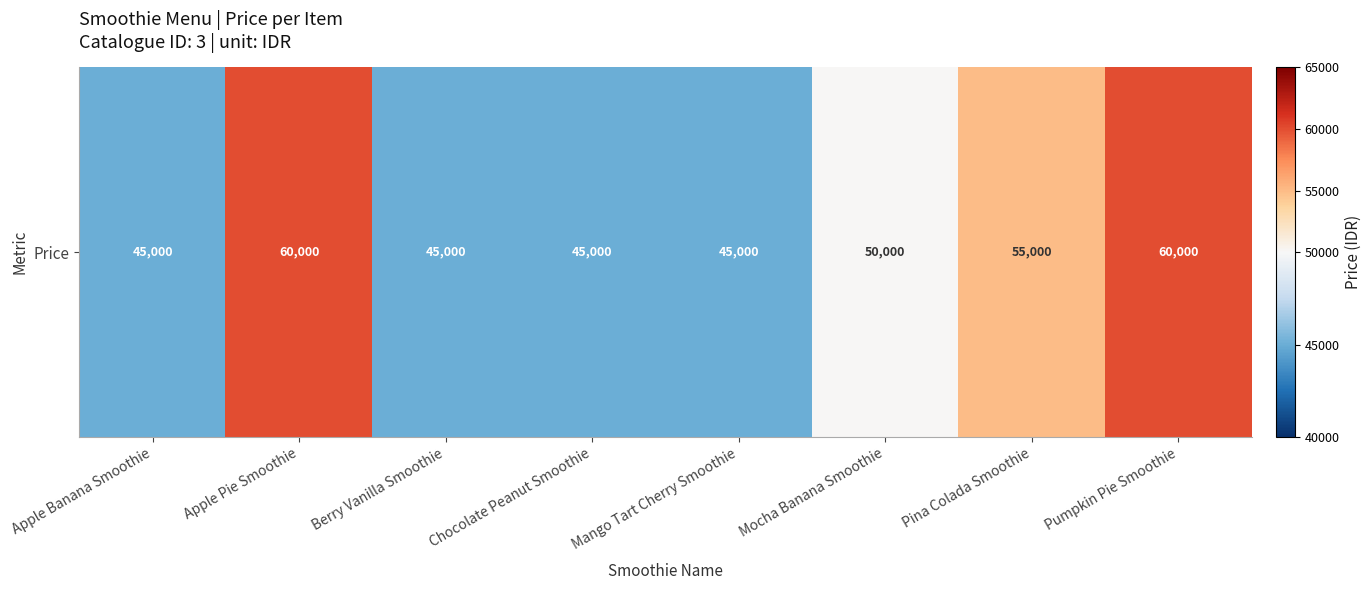

List the labels in order of value, largest first.

Apple Pie Smoothie, Pumpkin Pie Smoothie, Pina Colada Smoothie, Mocha Banana Smoothie, Apple Banana Smoothie, Berry Vanilla Smoothie, Chocolate Peanut Smoothie, Mango Tart Cherry Smoothie